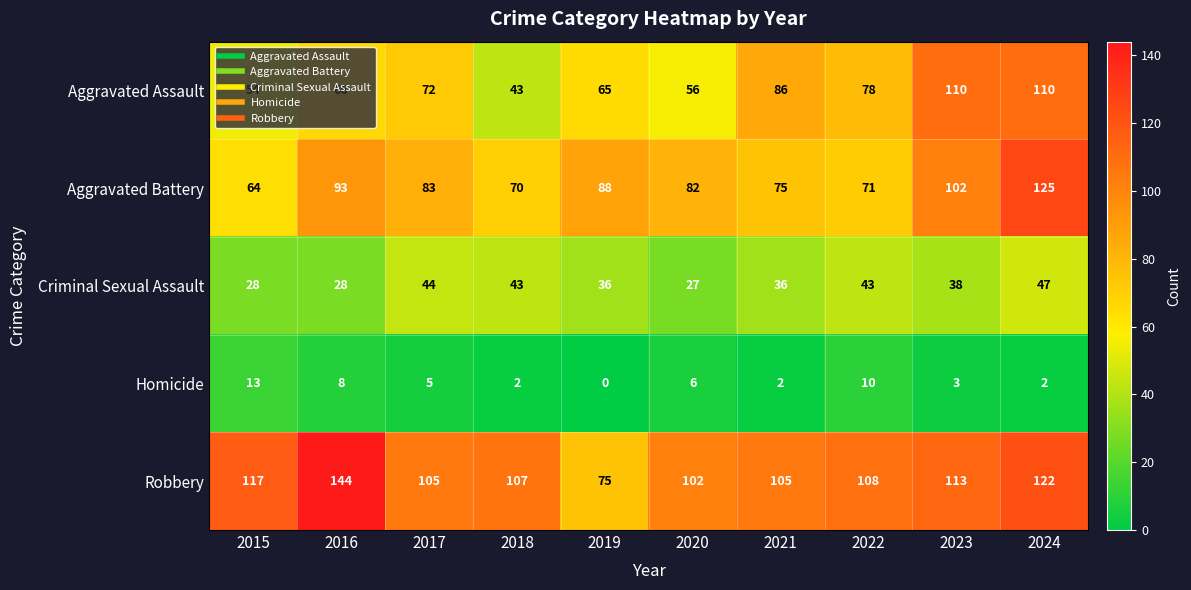

The value of Aggravated Battery at 2016 is 41. True or false?

False